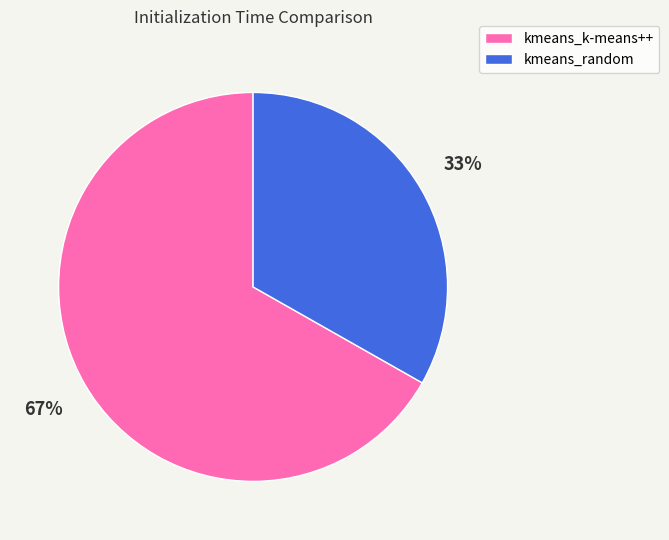

Is there a majority slice in this chart?

Yes